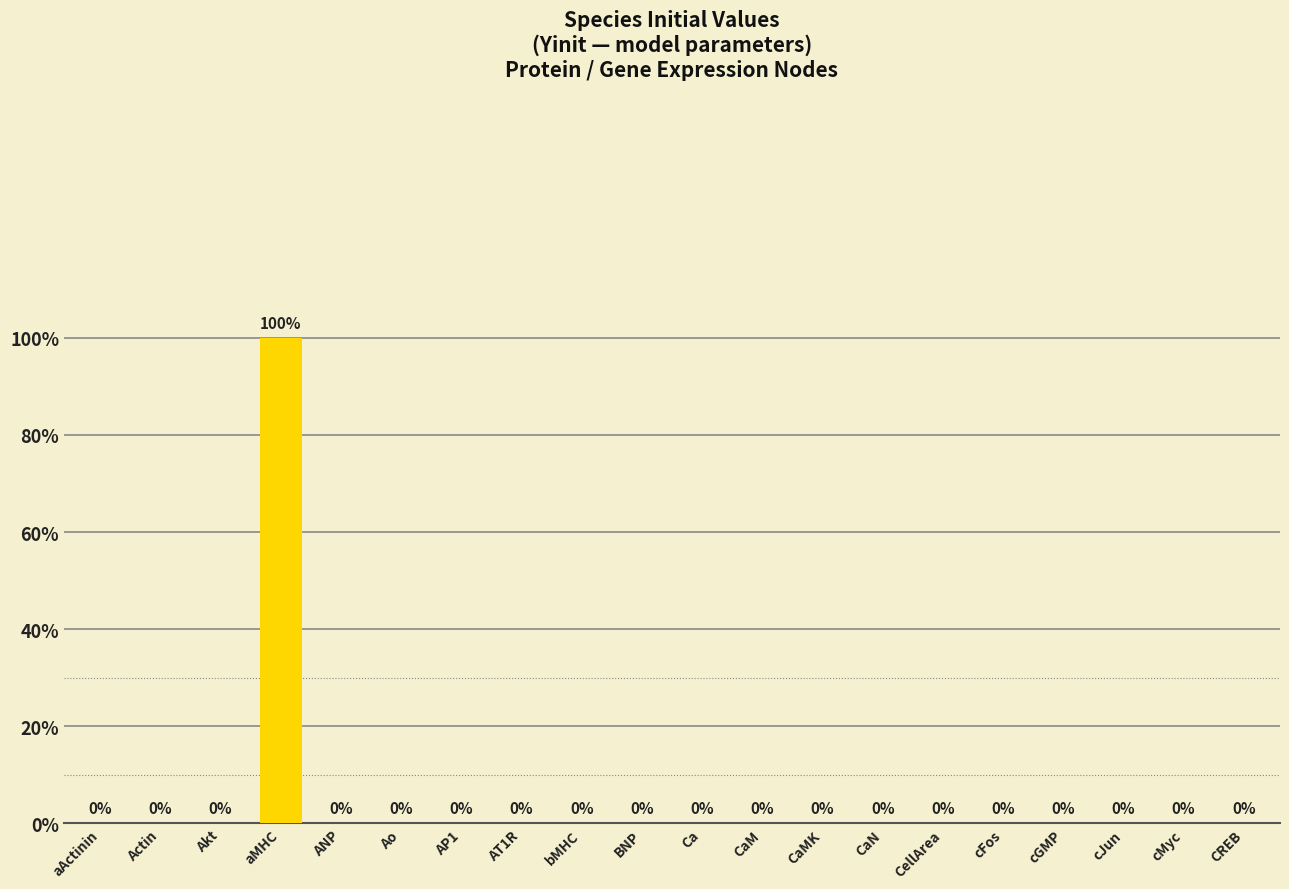

Which category has the lowest value across all series?

aActinin